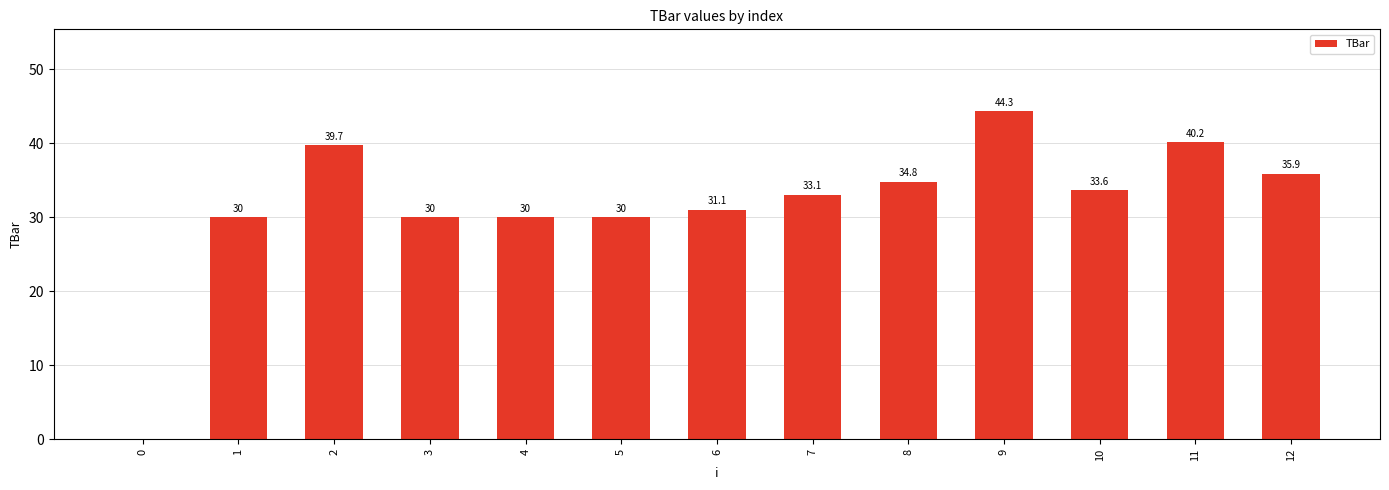

How many series are shown in this chart?

1